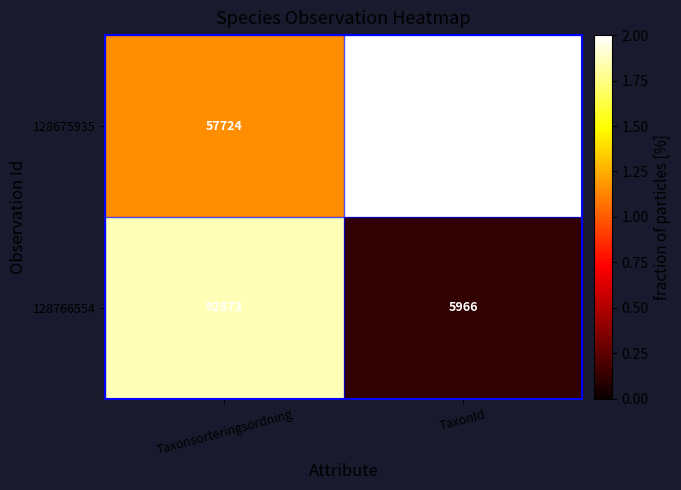

Rank the series by their average value, from lowest to highest.

128766554, 128675935